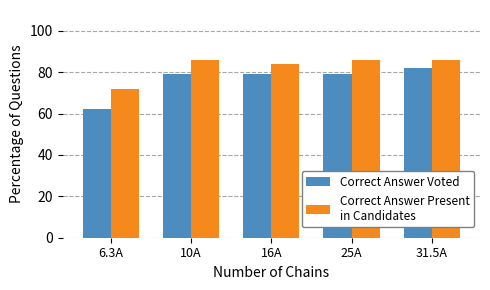

Which label corresponds to the smallest value in the chart?

6.3A